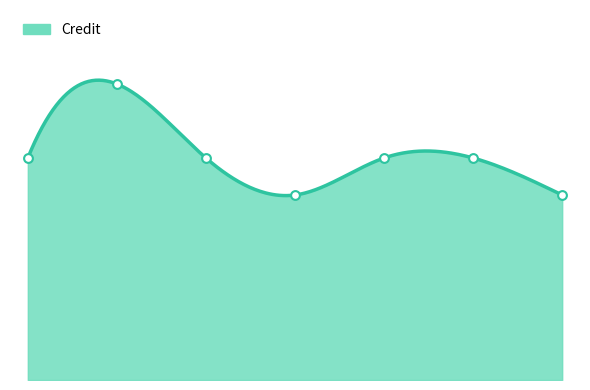

Approximately how many times larger is the value at 1 compared to 2?

0.8